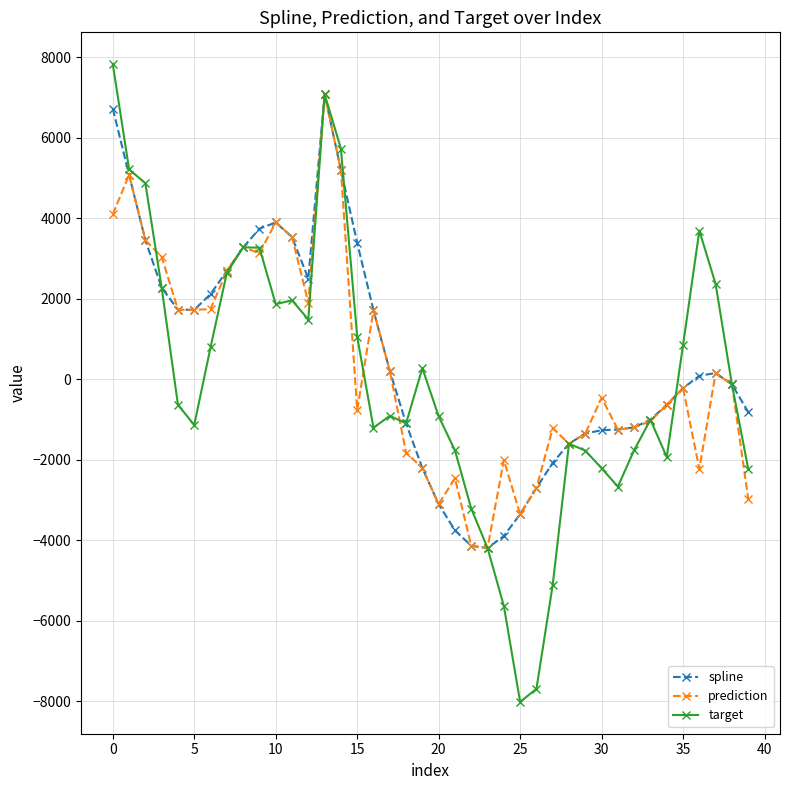

What is the average value of the prediction series?

316.1